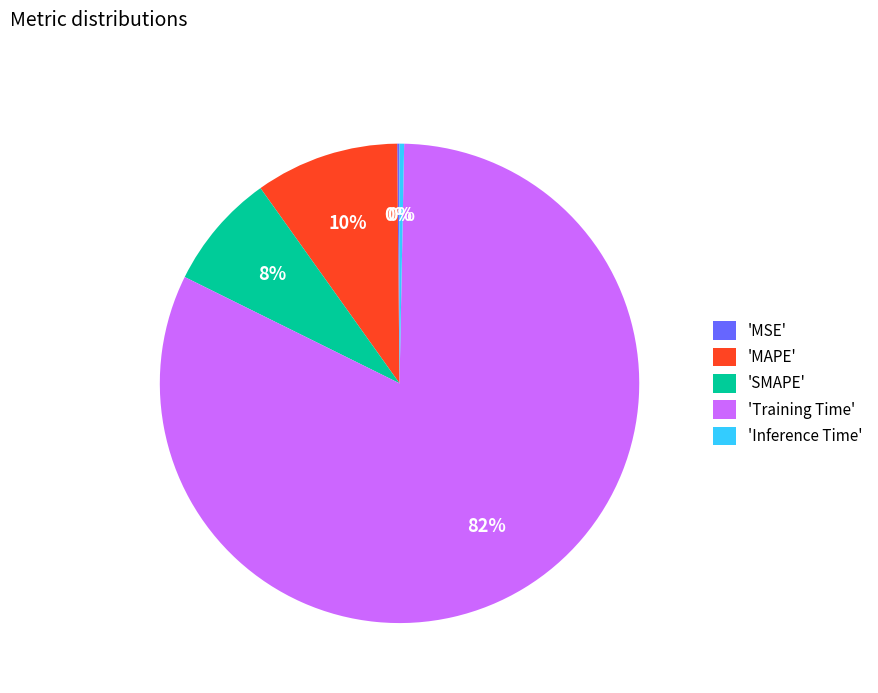

Combined, do 'Inference Time' and 'Training Time' account for over 50%?

Yes